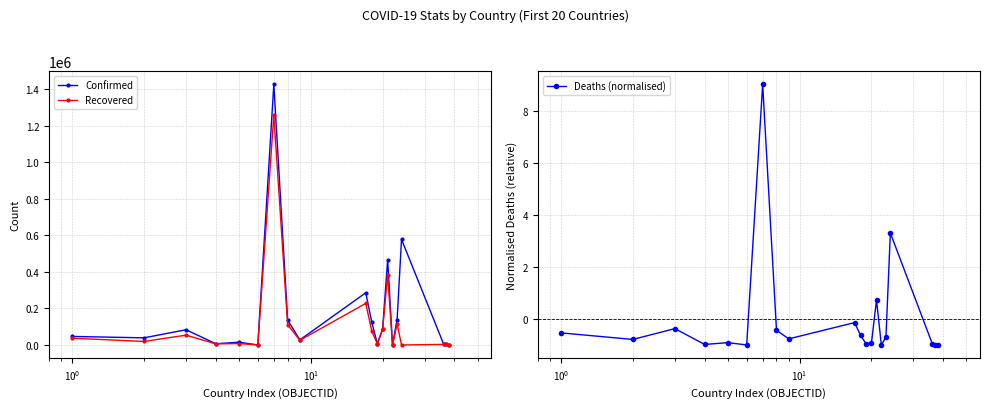

Rank the series by their maximum value, from lowest to highest.

Deaths (normalised), Recovered, Confirmed